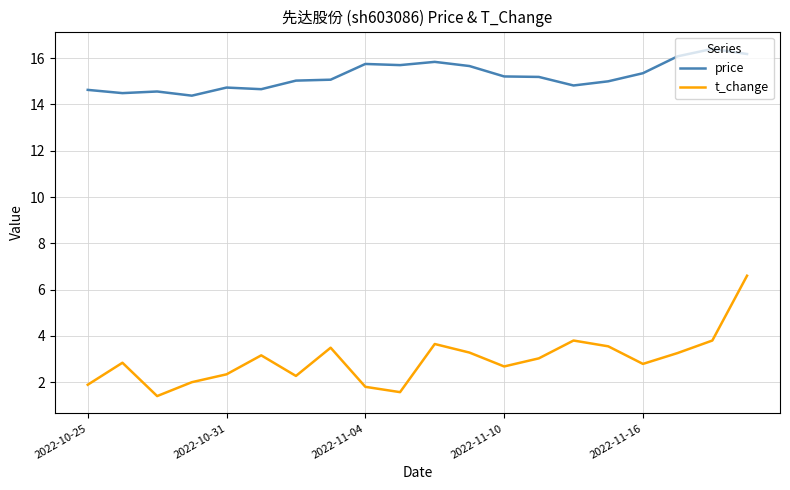

True or false: price has more than 0 interior local peaks.

True